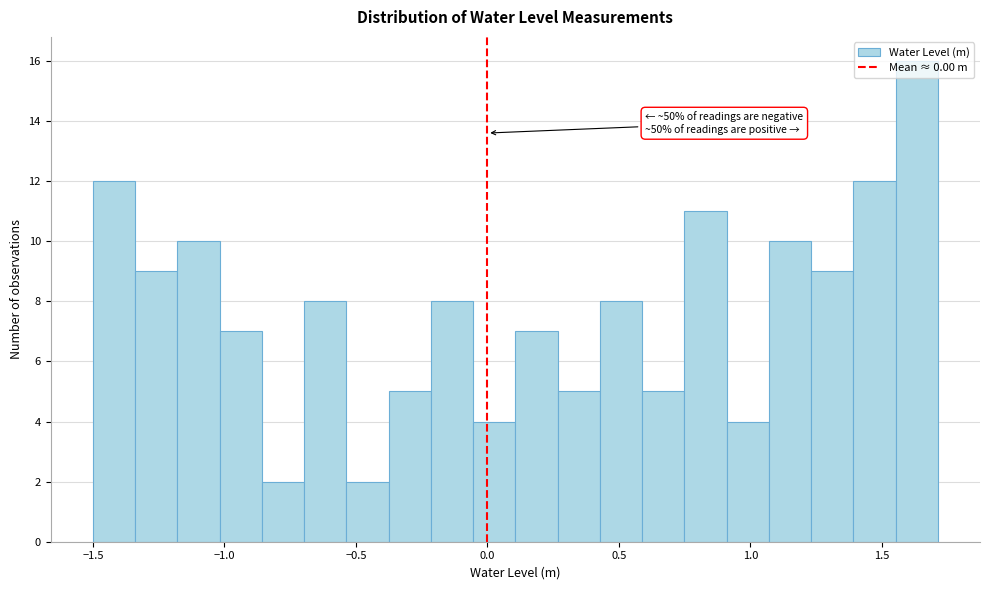

Read against the x-axis, roughly where is the centre of the tallest bar?

1.65